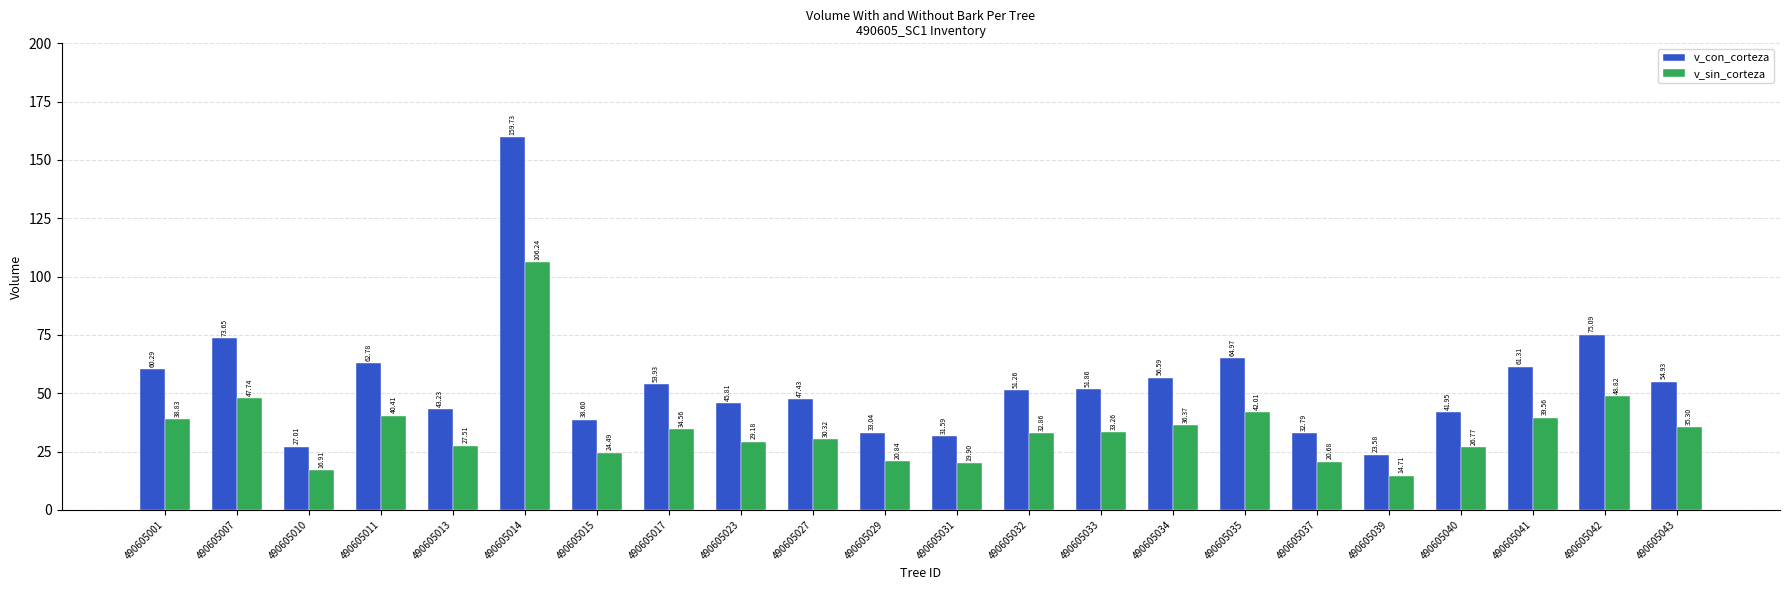

What is the average value of the v_sin_corteza series?

34.9